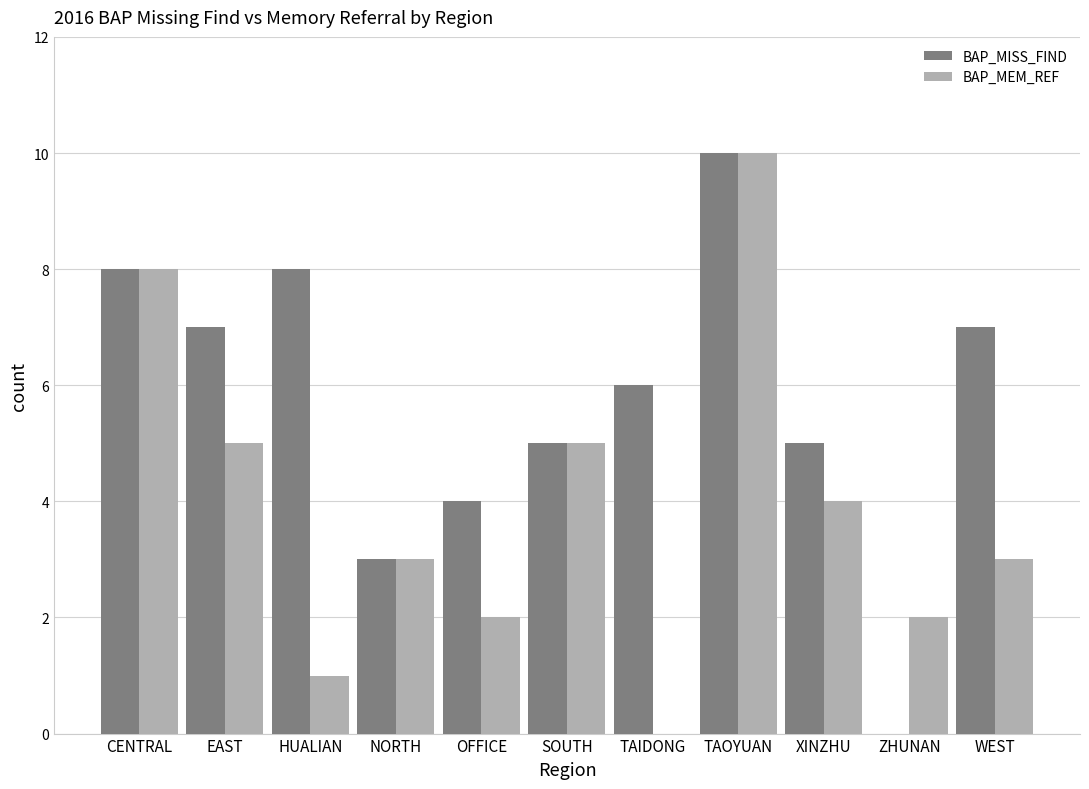

What are all the series names shown in the legend?

BAP_MISS_FIND, BAP_MEM_REF